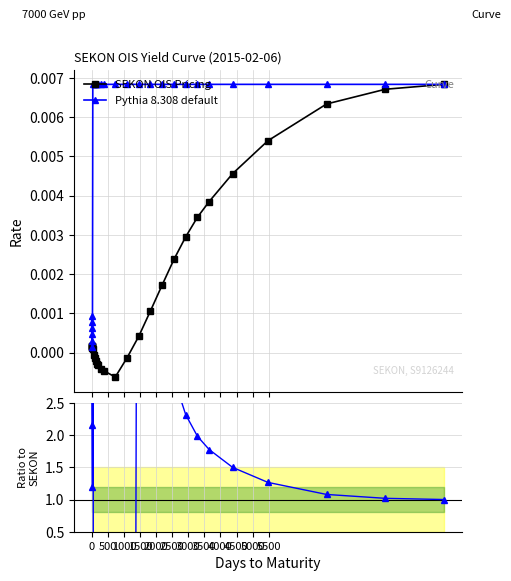

At which category does Ratio to SEKON reach its first local valley?

2500